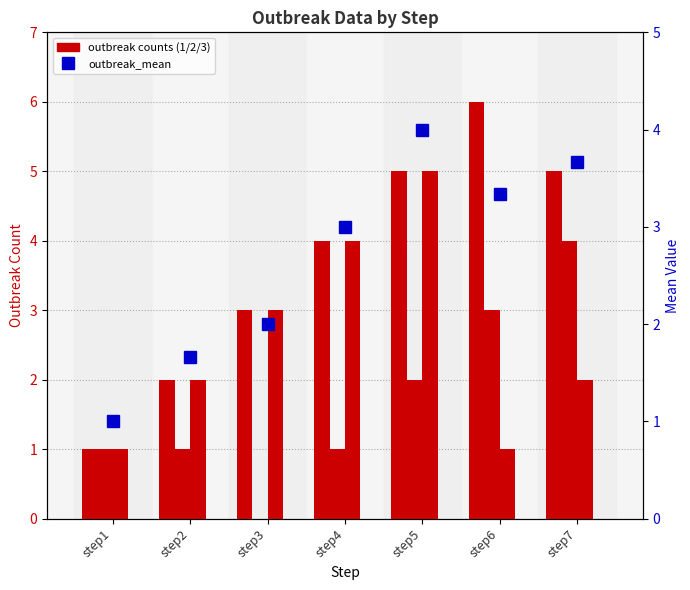

What is the value of the outbreak_mean bar at the 6th from the left?

3.3